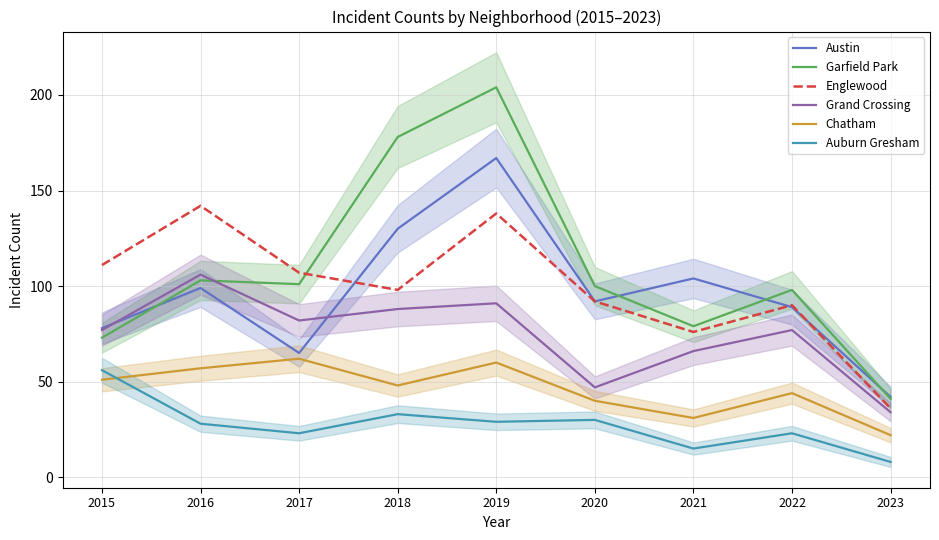

How many values in the Garfield Park series are below 100?

4